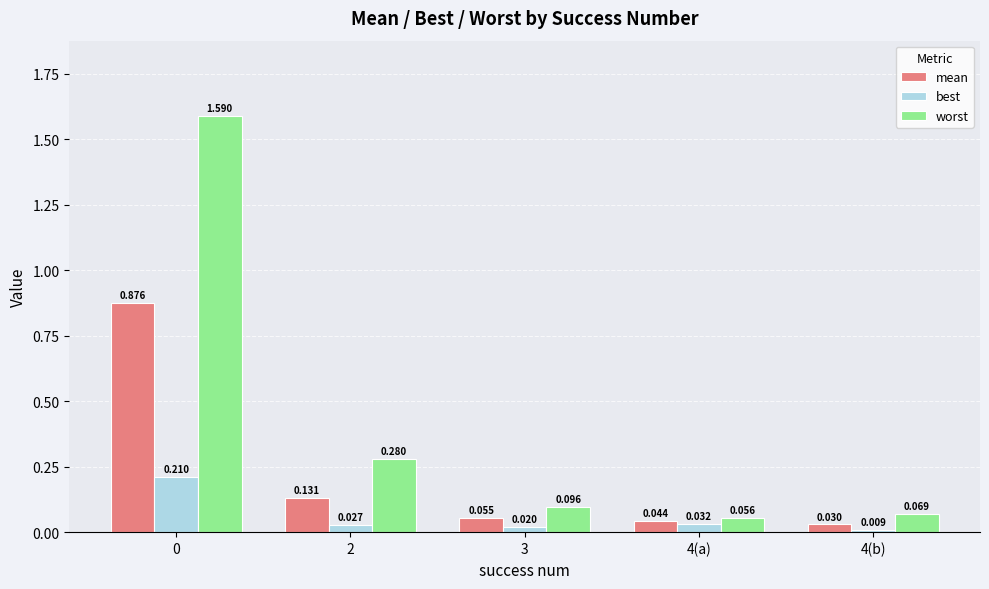

List the series in order of their peak value, lowest first.

best, mean, worst